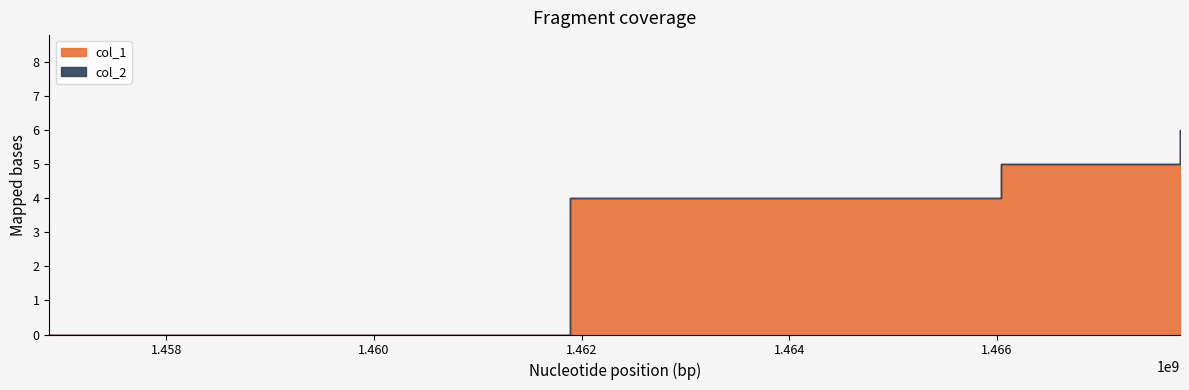

At which label does col_1 first exceed 5?

1467765678